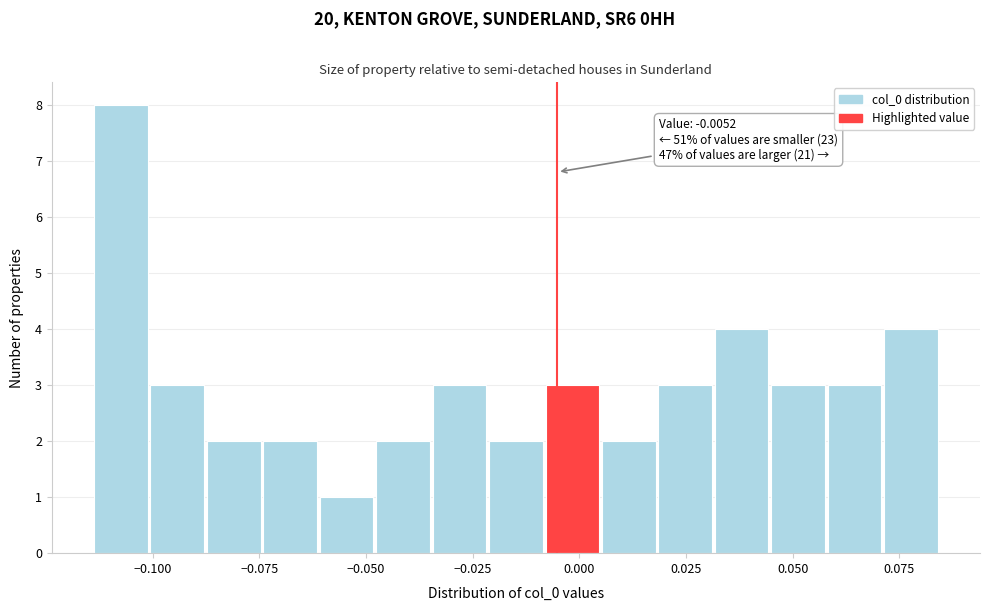

Around what value on the x-axis is the tallest bar? Give the approximate position of its centre, as read against the axis.

-0.105